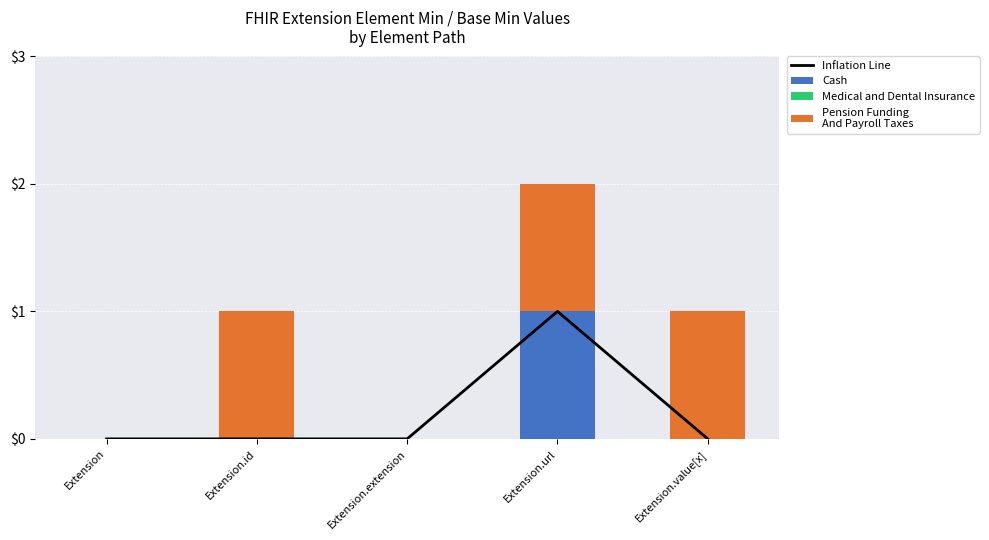

What position from the left is Extension?

1